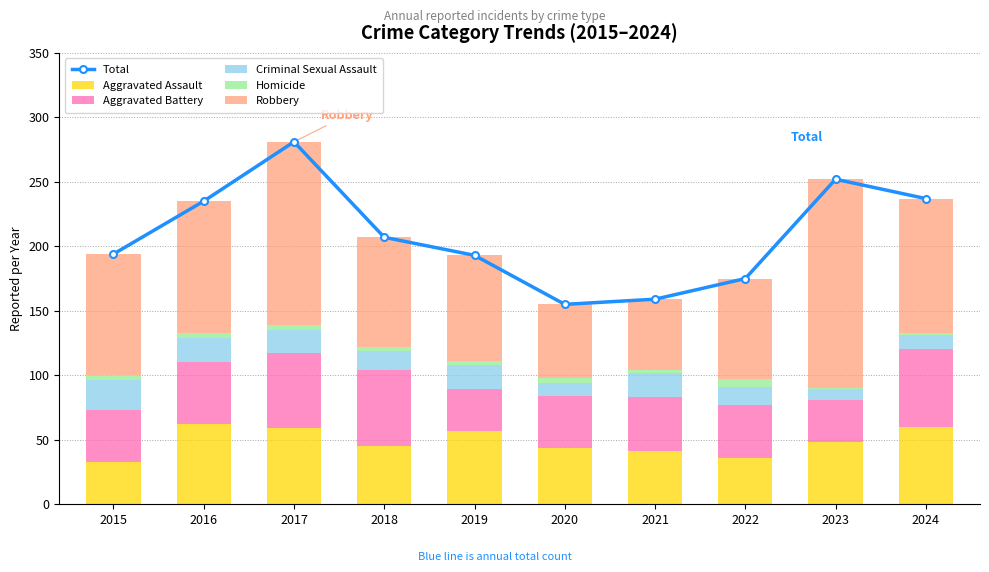

At which category is the sum across all series the highest?

2017